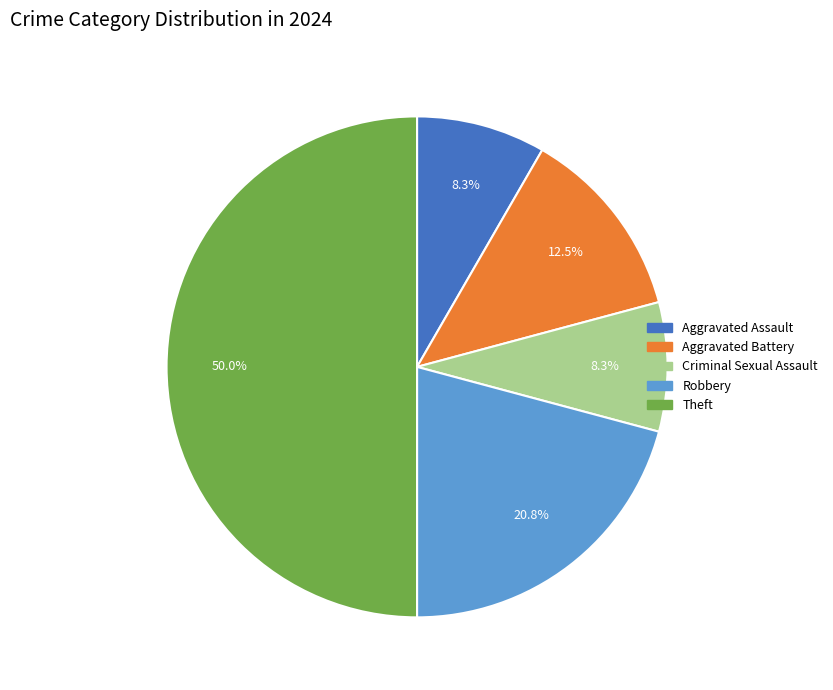

To the nearest percent, what is the difference between the largest and smallest slice percentages?

42%